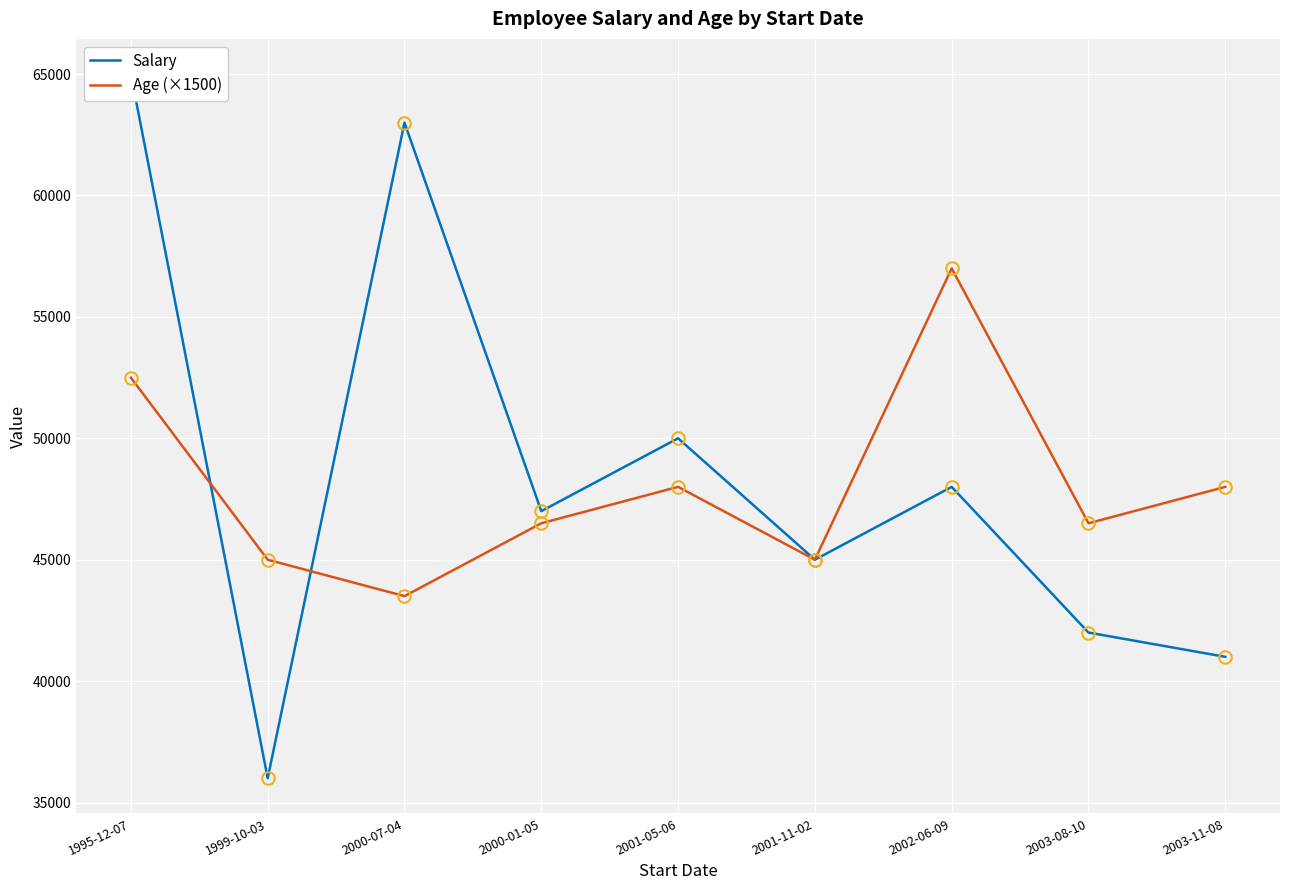

What is the label of the 8th point from the left?

2003-08-10